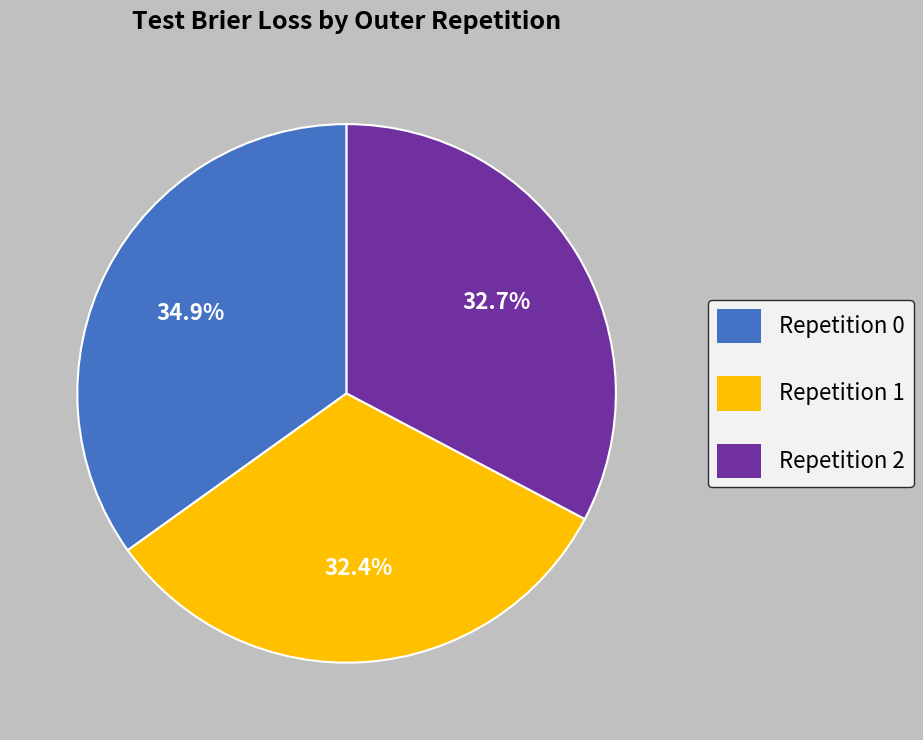

Is there a majority slice in this chart?

No